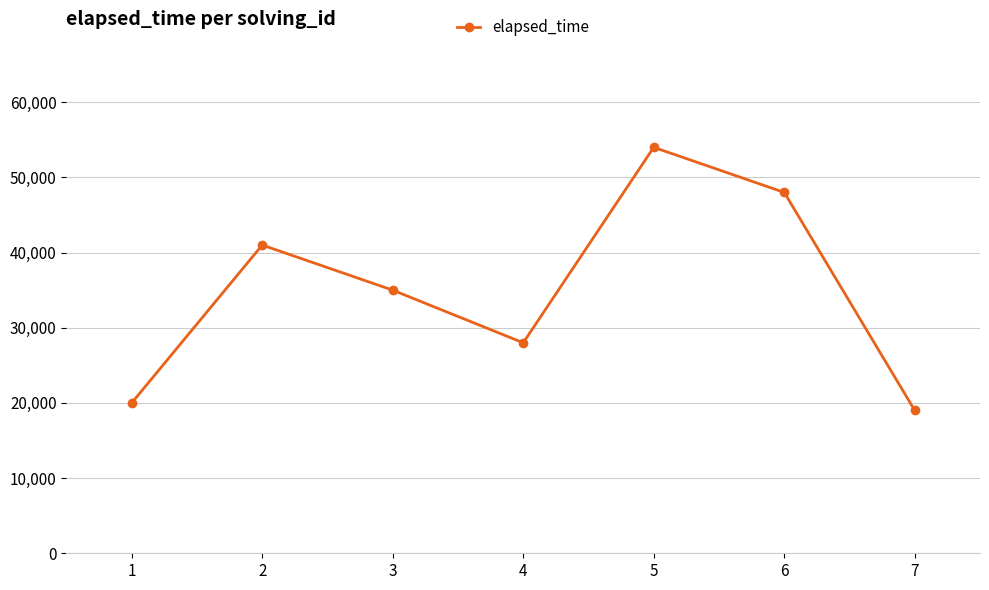

What is the maximum value shown in the chart?

54000